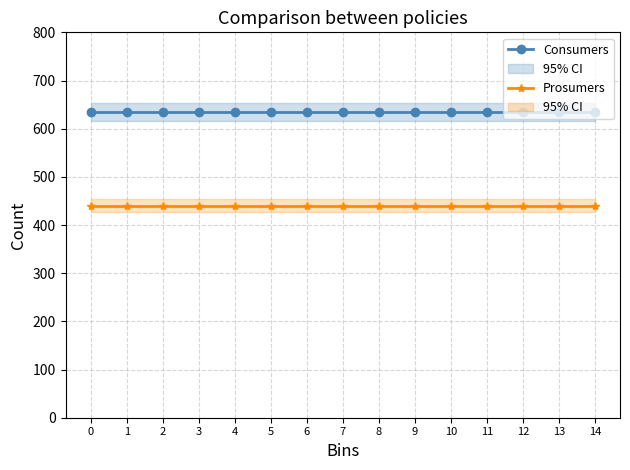

List the series in order of their overall mean, lowest first.

Prosumers, Consumers